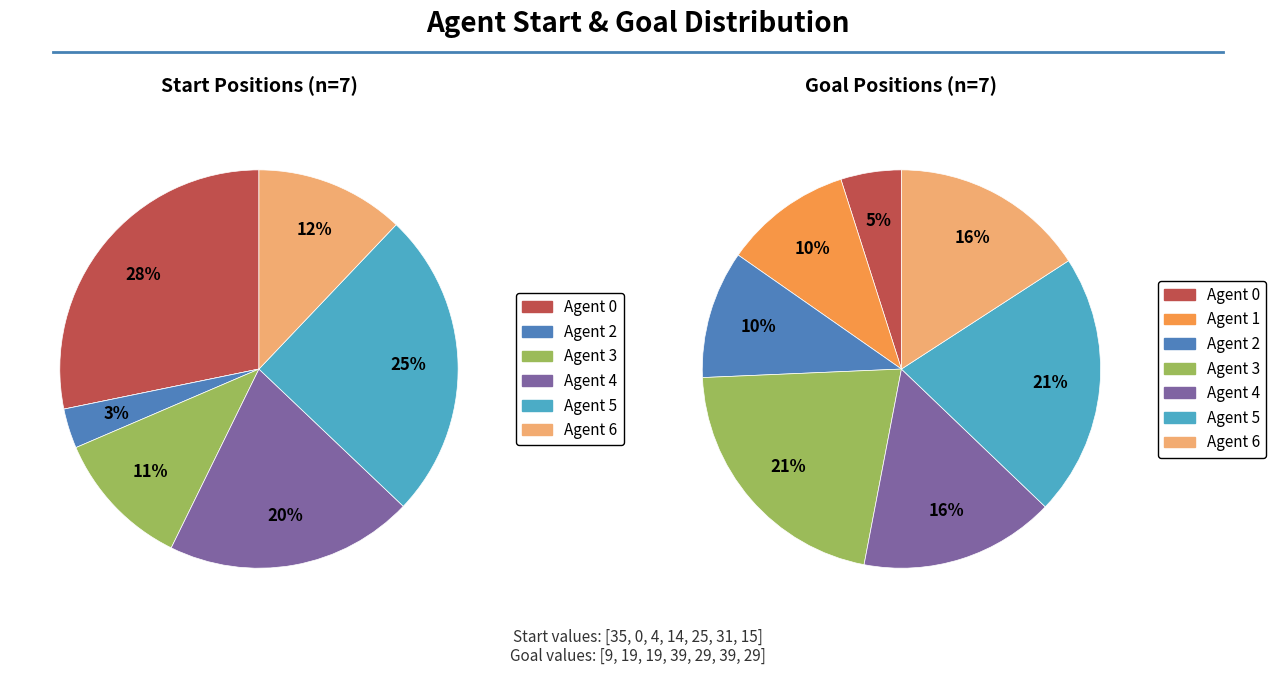

Is there any slice that represents more than half of the pie?

No